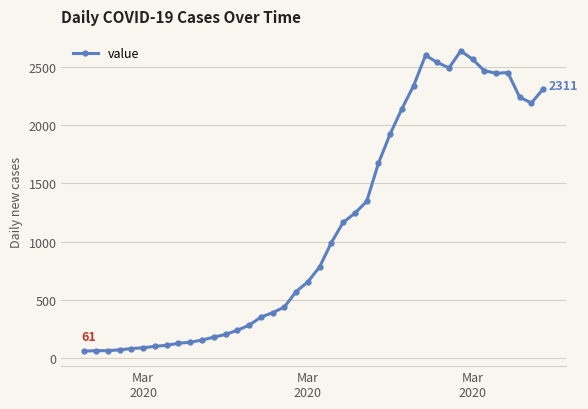

What is the maximum value shown in the chart?

2638